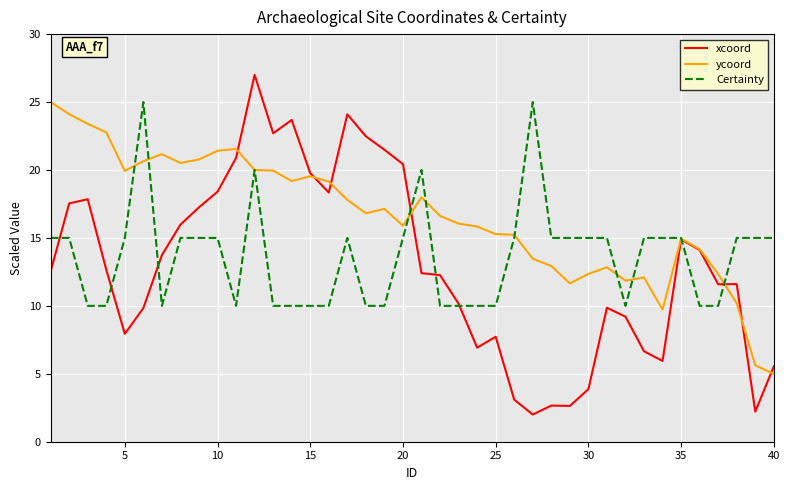

How many values in the xcoord series are below 12?

18